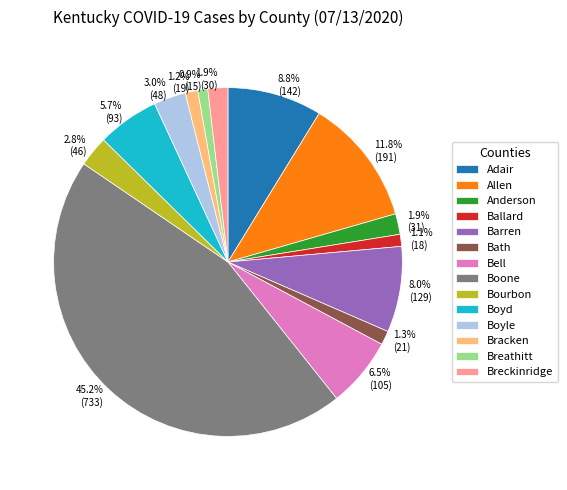

Is it true that Breathitt is 6% of the pie?

False